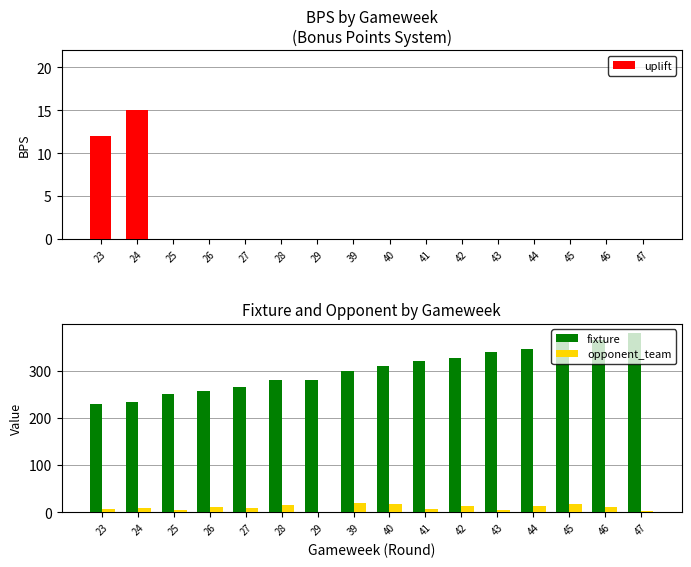

Is it true that fixture equals 300 at 39?

True